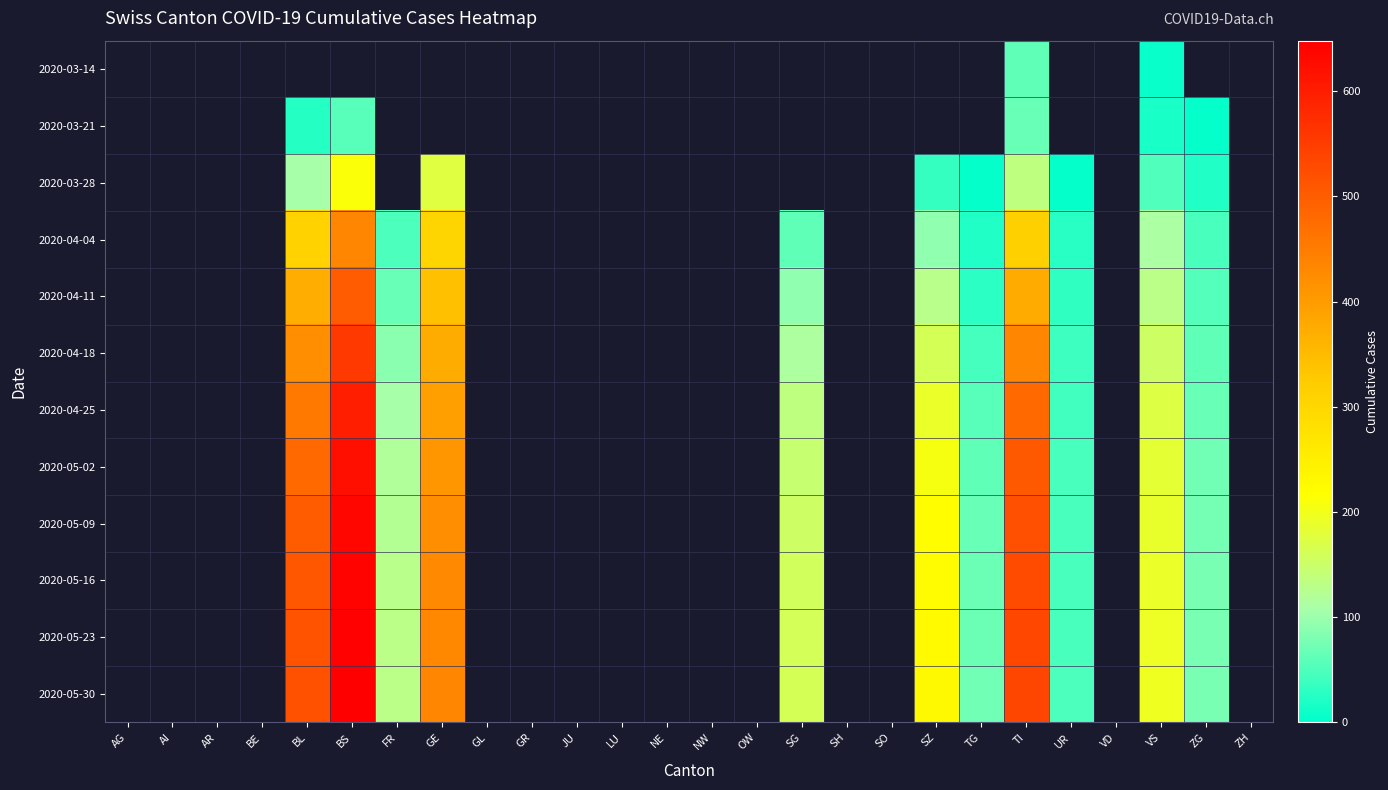

Count the number of categories in the chart.

26